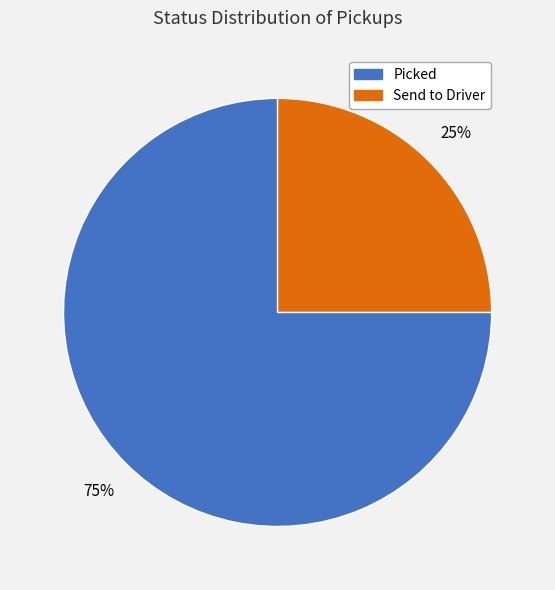

What is the largest slice in the pie chart?

Picked